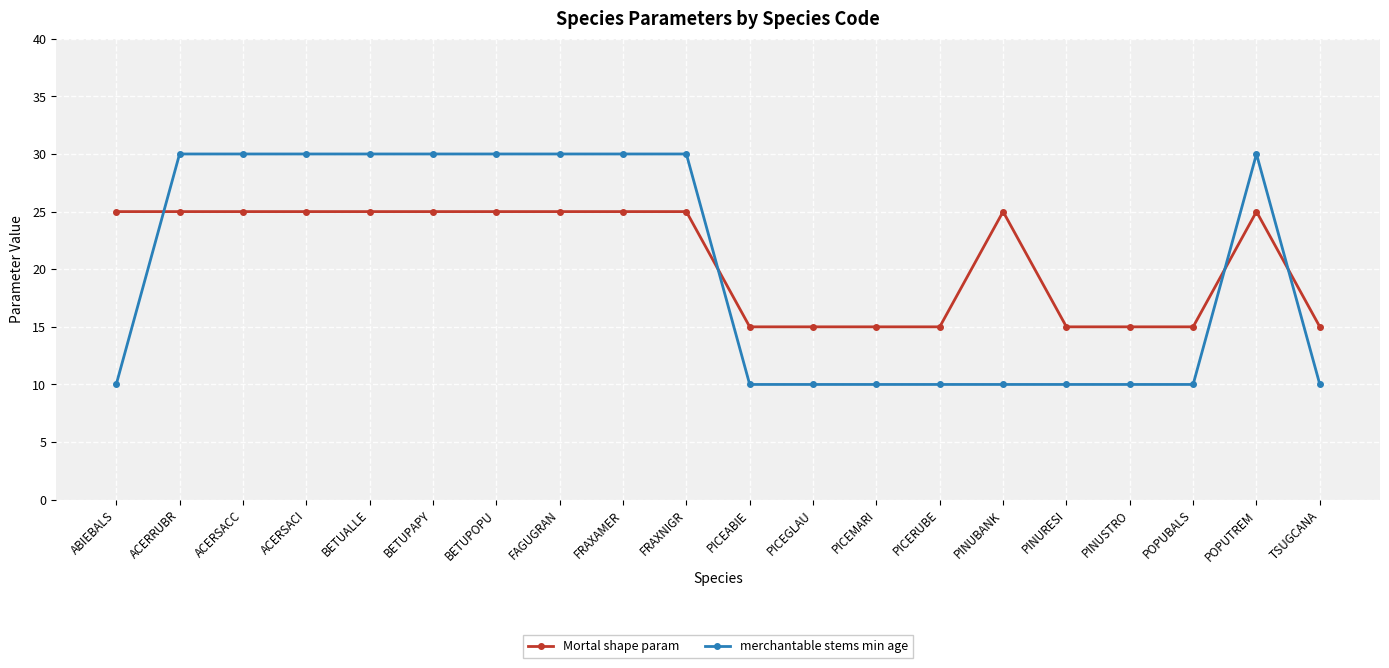

What is the minimum value shown in the chart?

10